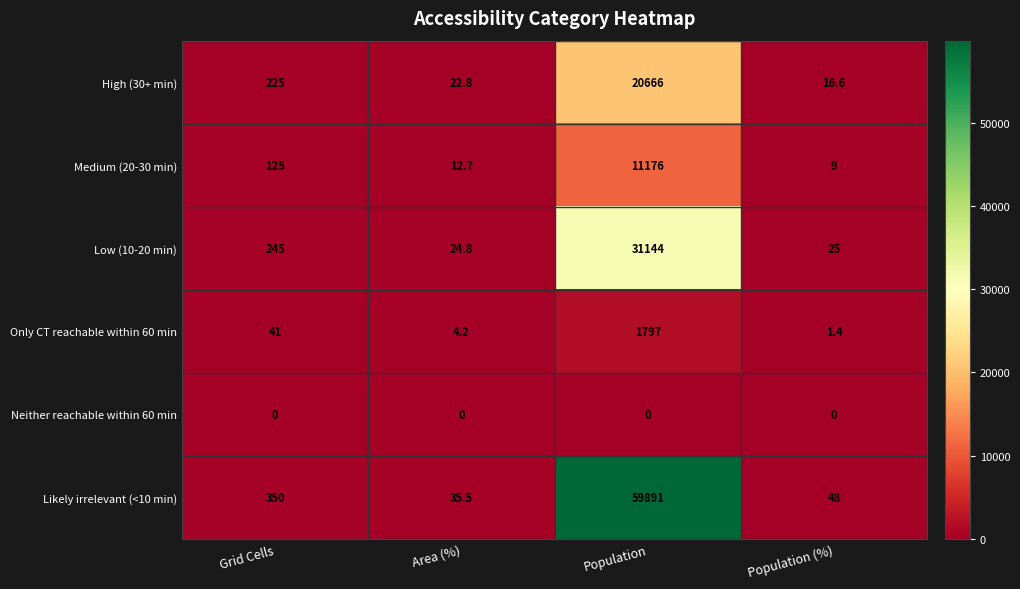

The Medium (20-30 min) series shows 11176.0 at Population. True or false?

True